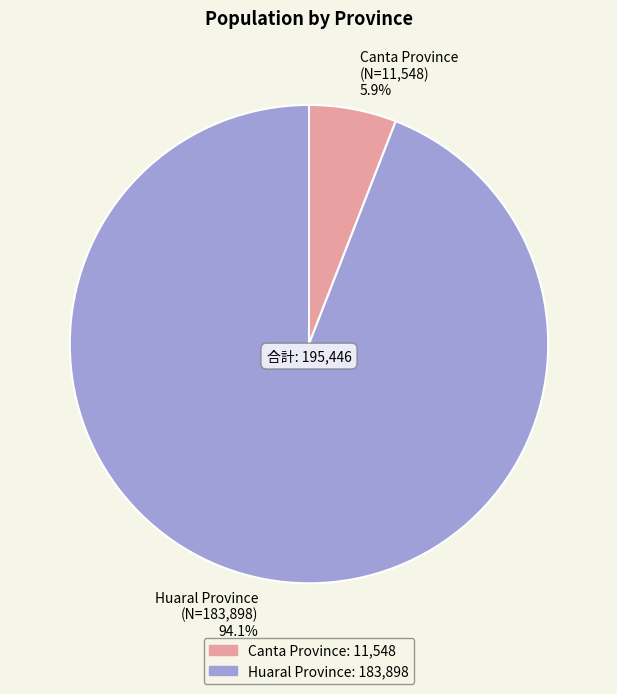

Is the sum of Huaral Province and Canta Province greater than half?

Yes